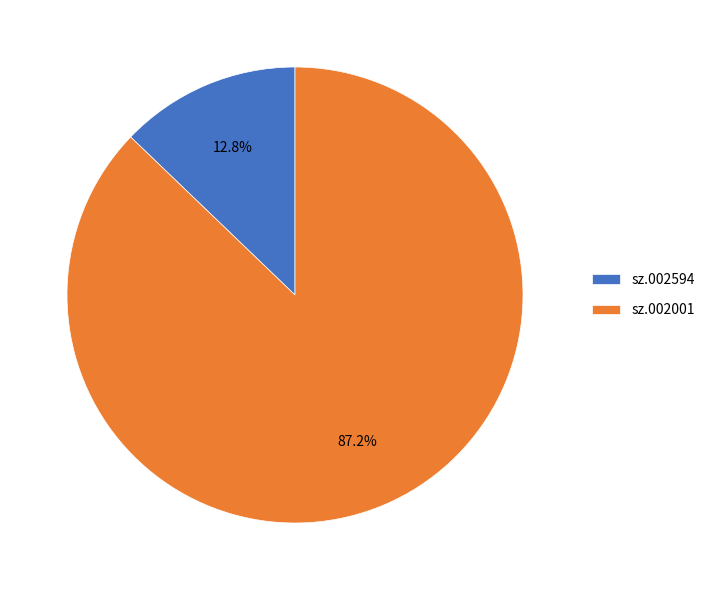

What percentage do sz.002001 and sz.002594 together represent?

100.0%